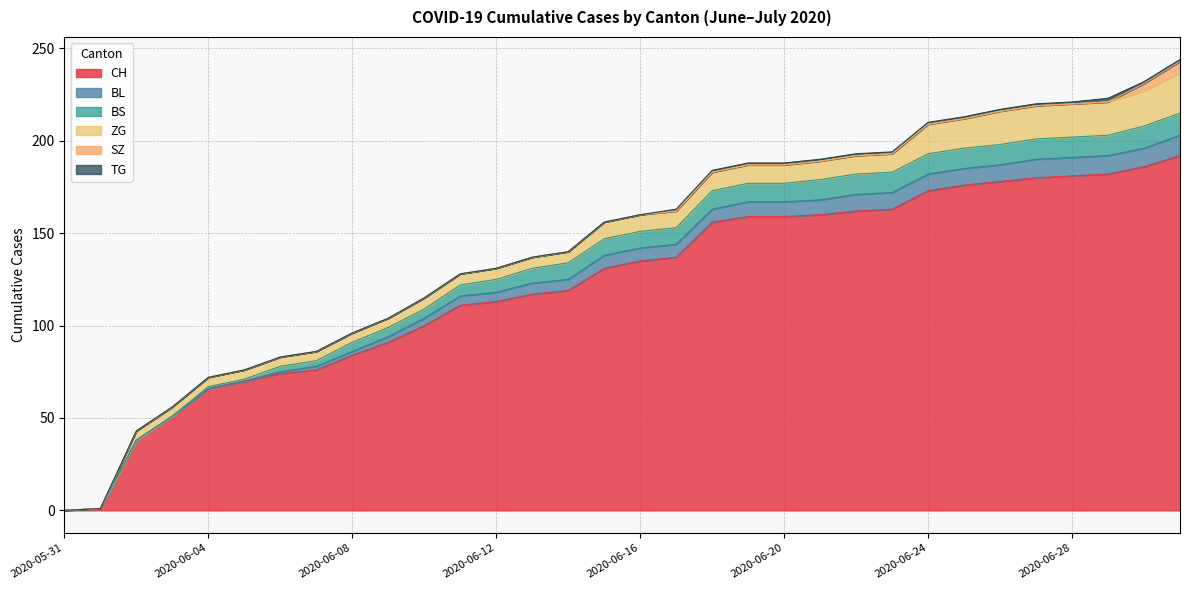

Which label corresponds to the largest value in the chart?

2020-07-01